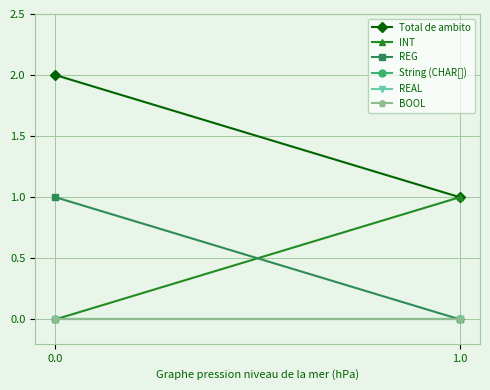

What is the sum of all Total de ambito values?

3